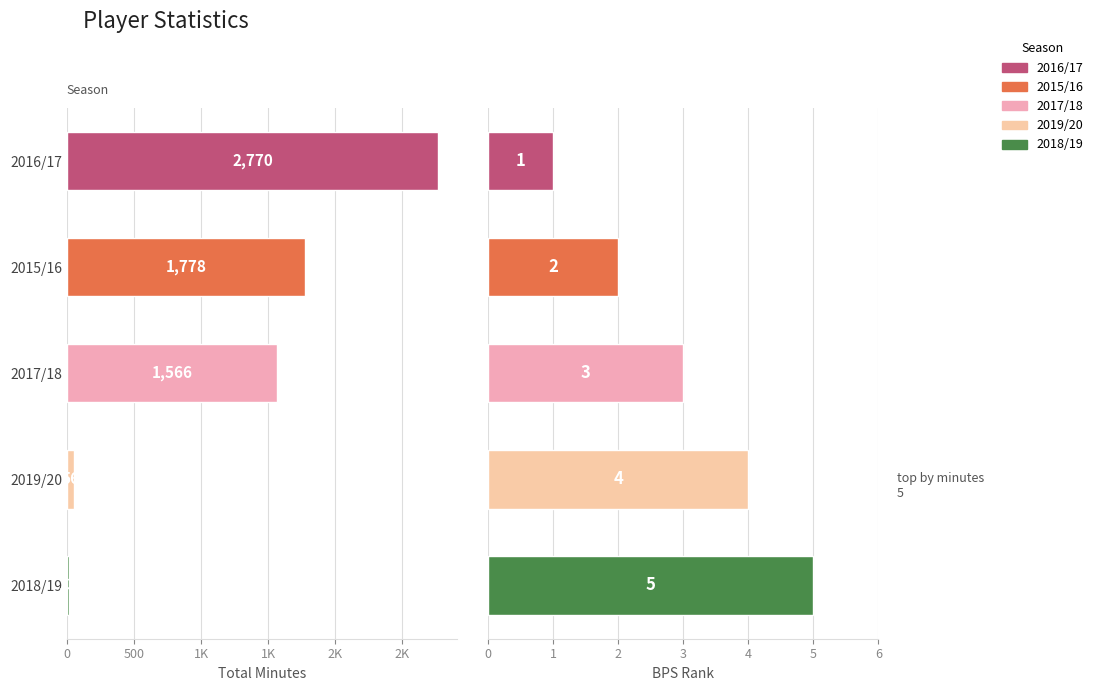

Are the bars grouped side by side (vs. stacked)?

Yes